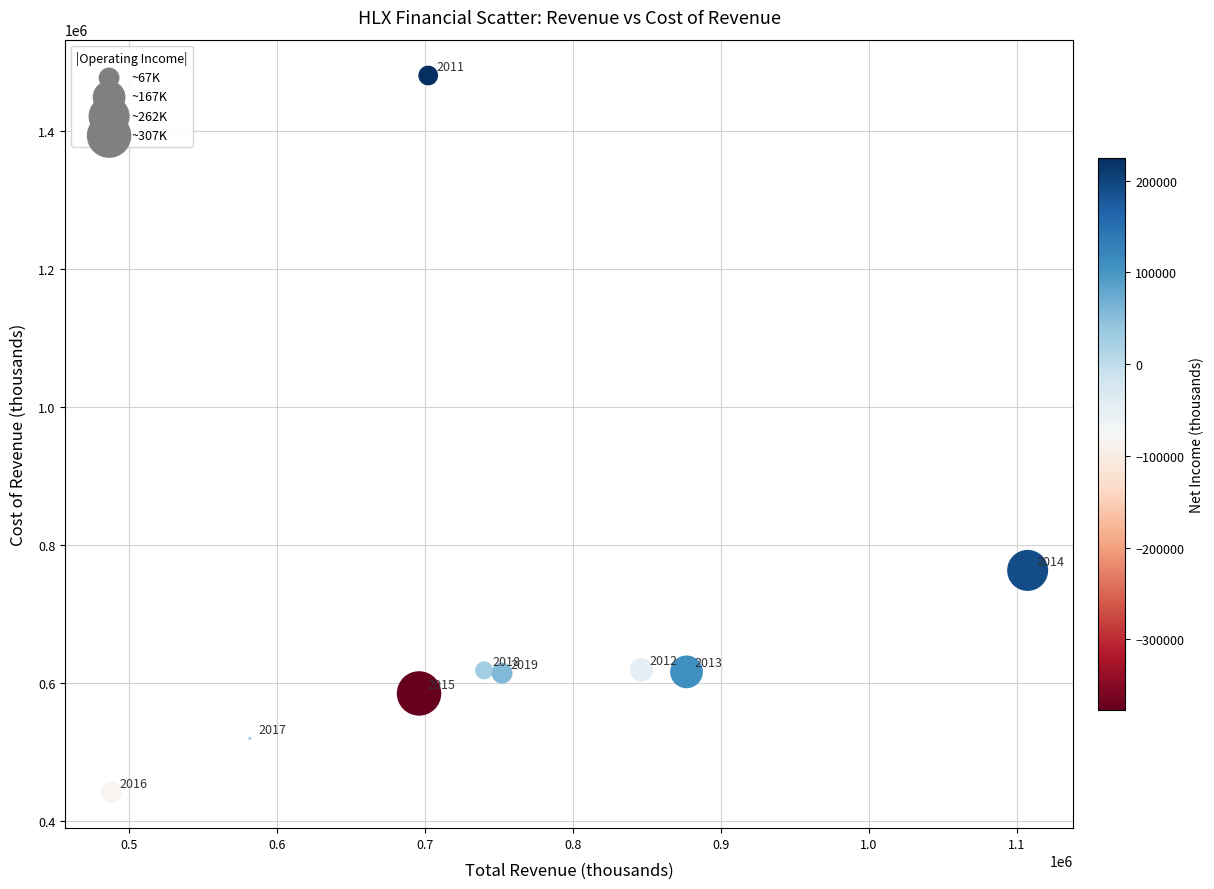

What is the average X value?

754267